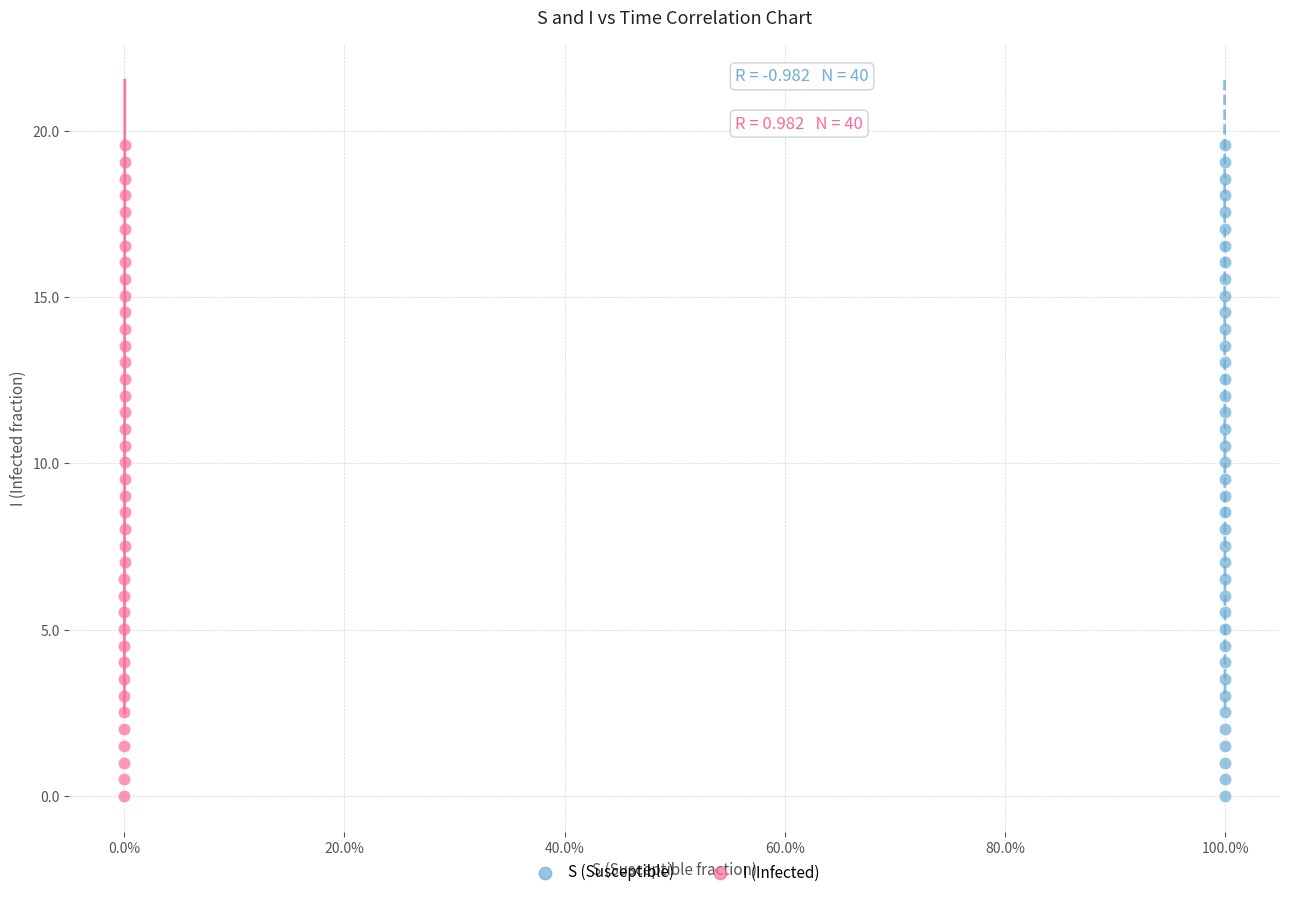

What are all the series names shown in the legend?

S (Susceptible), I (Infected)